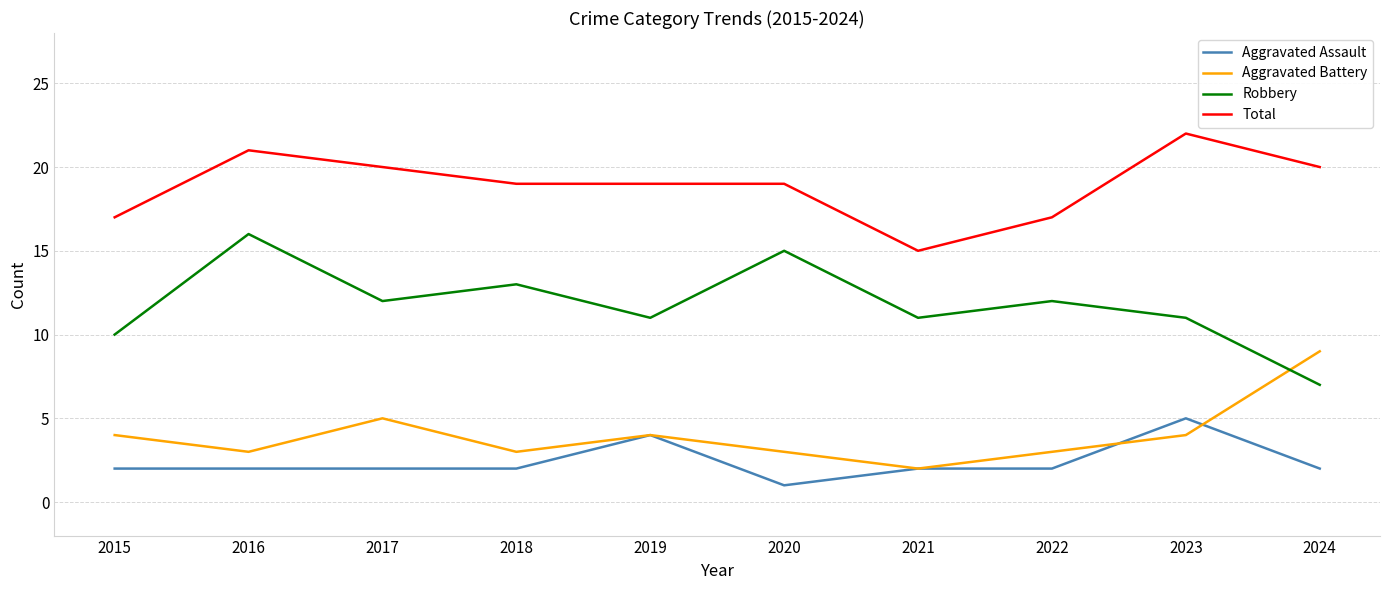

What is the smallest value displayed?

1